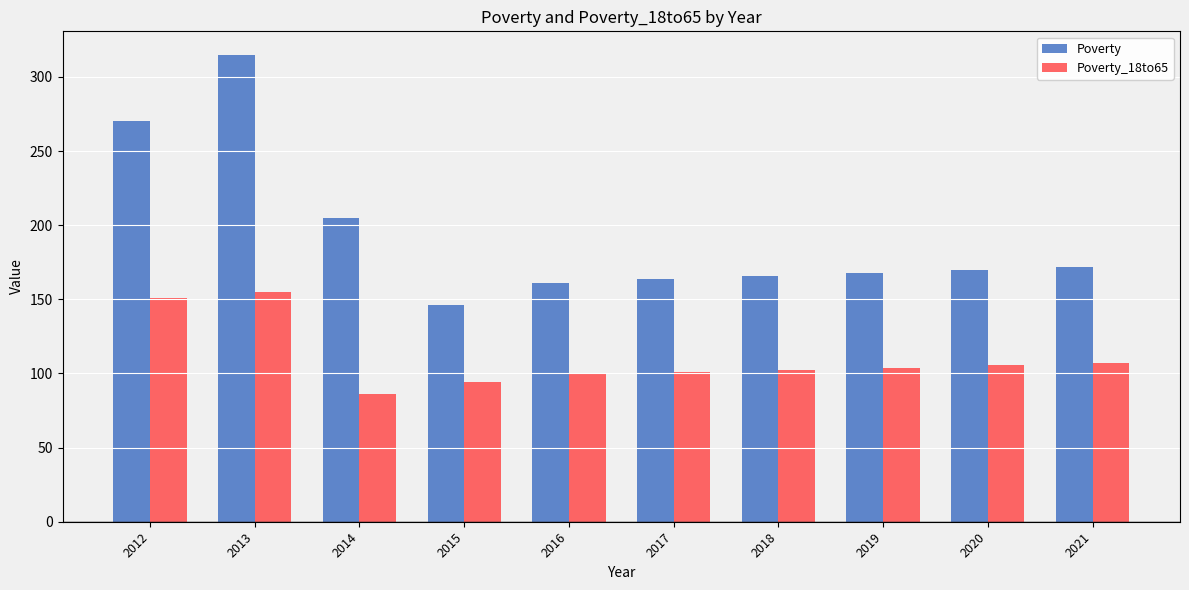

Which label corresponds to the largest value in the chart?

2013